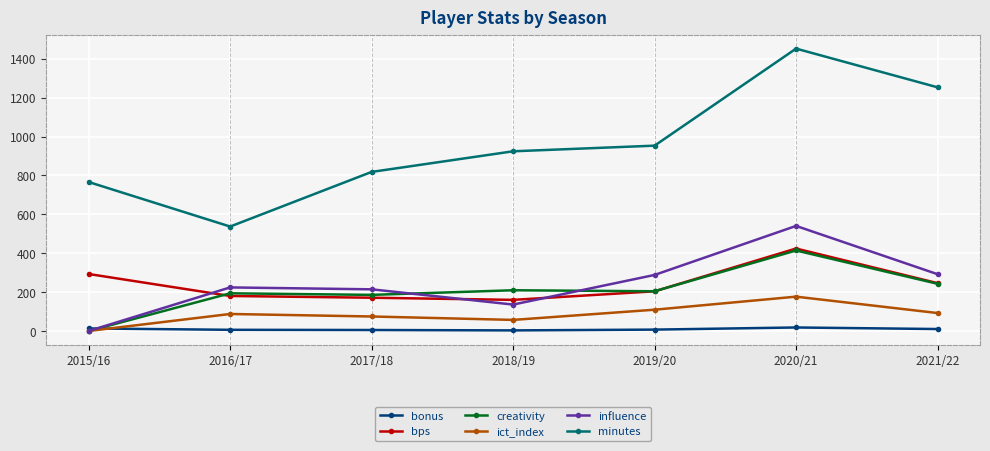

What is the sum of the ict_index values at 2016/17 and 2021/22?

179.6